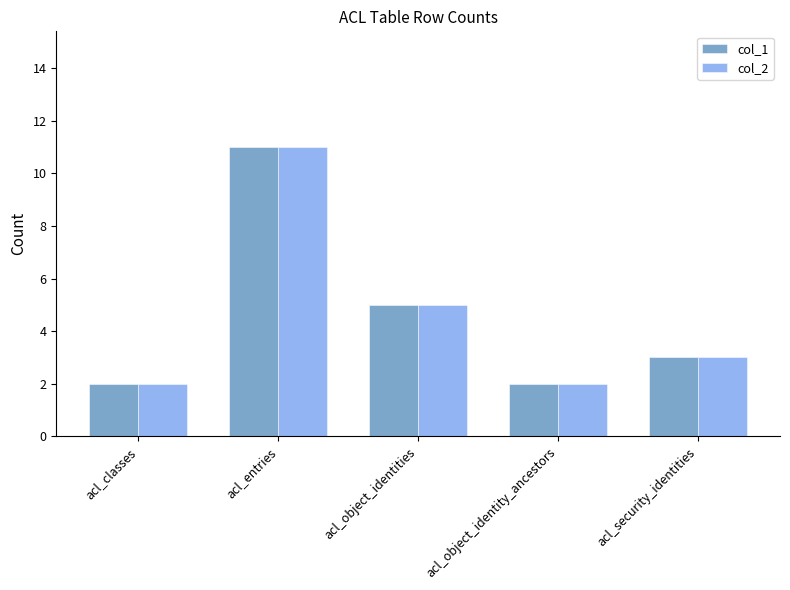

Is the value of col_2 at acl_security_identities greater than the value of col_1 at acl_object_identities?

No